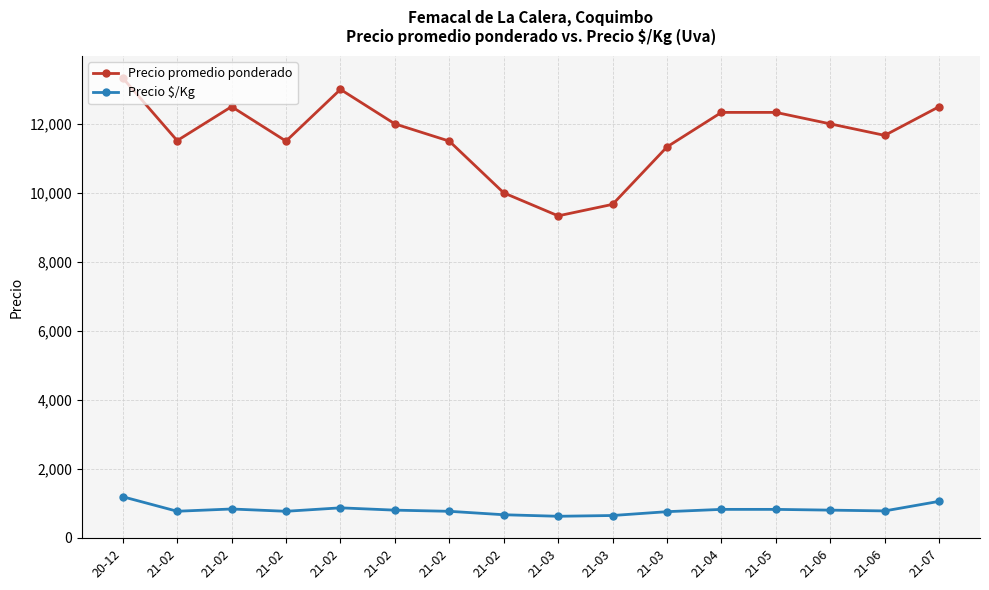

Where does the Precio promedio ponderado series first go above 12000?

20-12